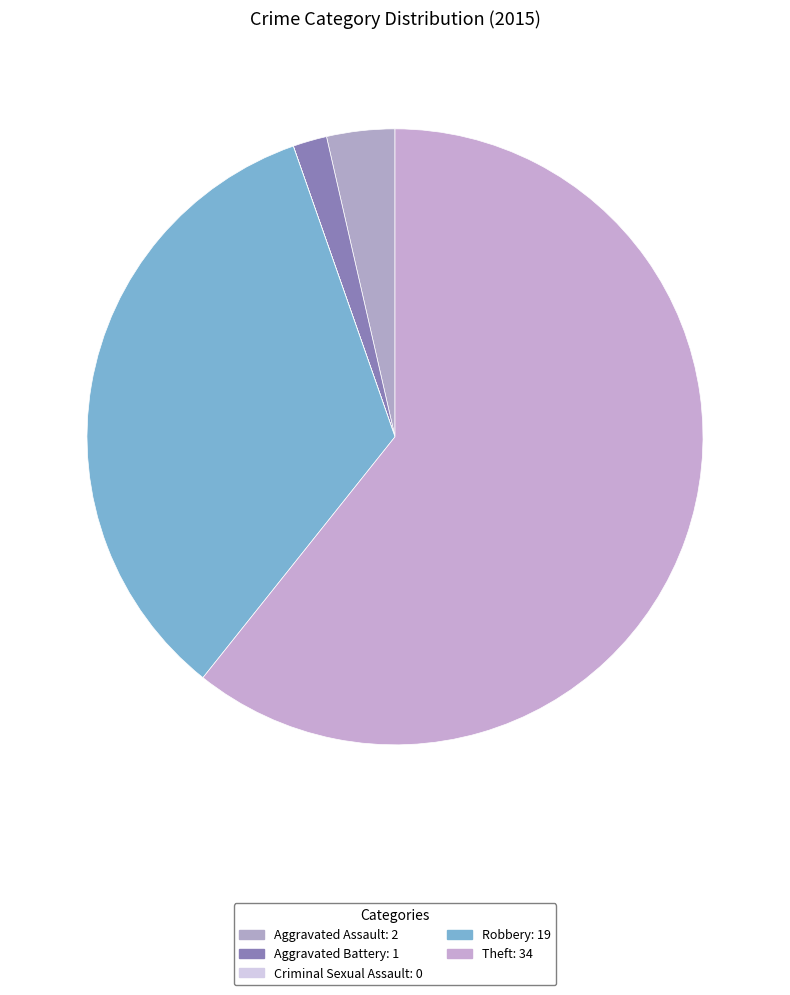

The Aggravated Battery slice represents 12% of the pie. True or false?

False